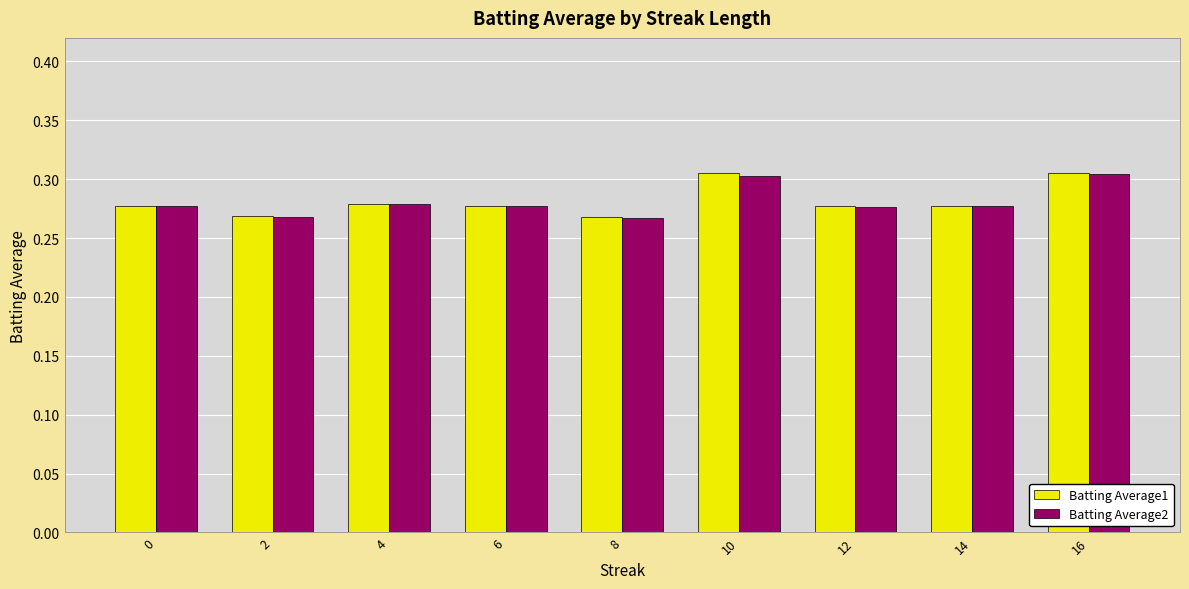

How many categories are shown in the chart?

9